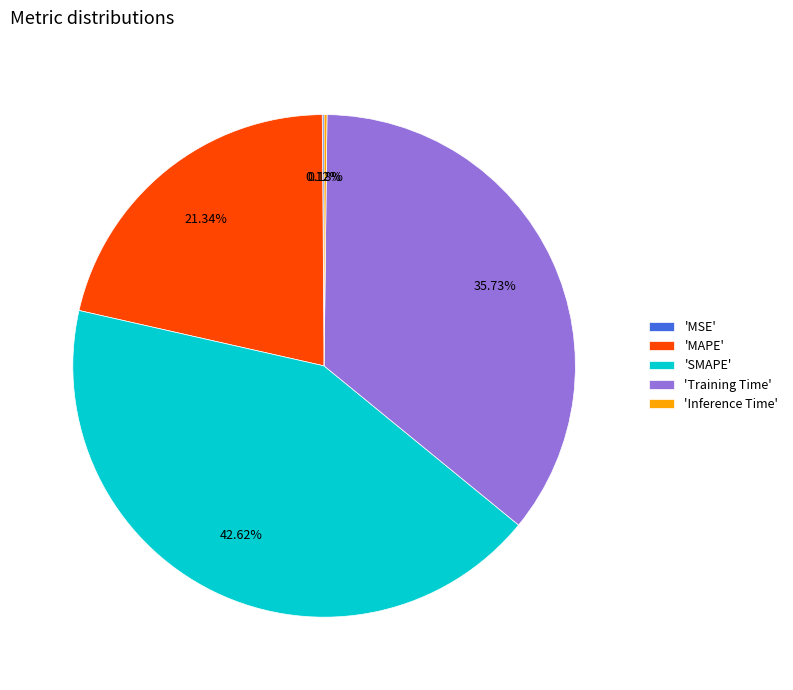

Combined, do 'MAPE' and 'SMAPE' account for over 50%?

Yes